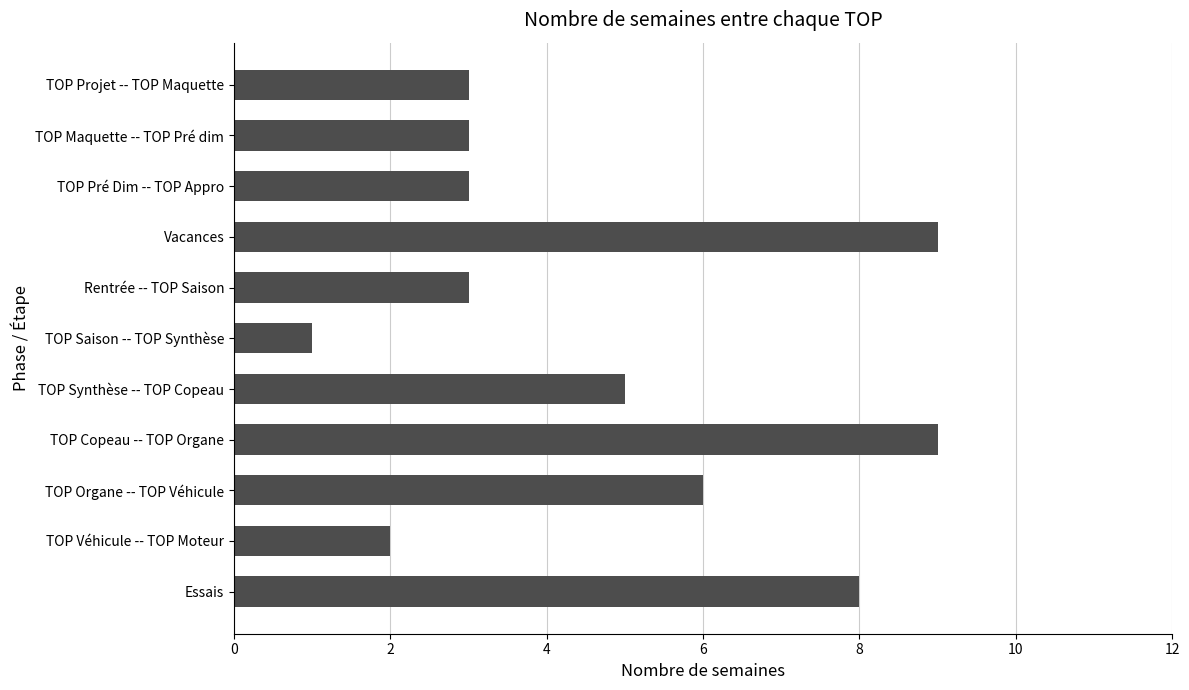

Between TOP Organe -- TOP Véhicule and Essais, which is larger?

Essais